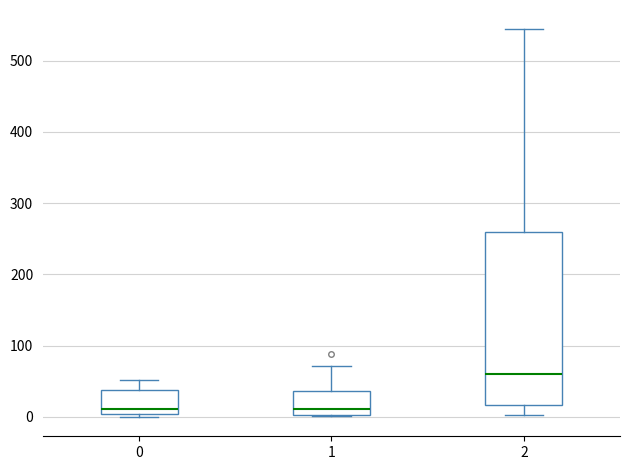

Reading left to right, read every box against the y-axis: the position of its median line, the range the box covers, and the ends of its whiskers. The values are not printed on the chart, so give them approximately, as read against the axis.

0: median 10, box 0 to 40, whiskers 0 (just below the box's lower edge) to 50
1: median 10, box 0 to 40, whiskers 0 to 70
2: median 60, box 20 to 260, whiskers 0 to 540